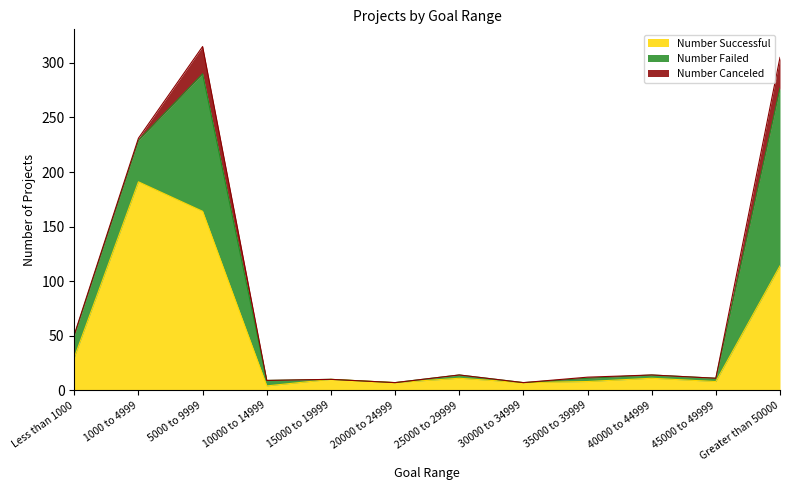

Reading left to right, what are all the values shown in this chart?

Number Successful: 30	191	164	4	10	7	11	7	8	11	8	114
Number Failed: 20	38	126	5	0	0	3	0	3	3	3	163
Number Canceled: 1	2	25	0	0	0	0	0	1	0	0	28